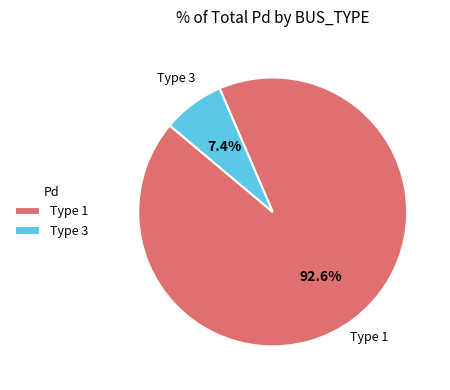

How much of the chart is everything except Type 1?

7.4%